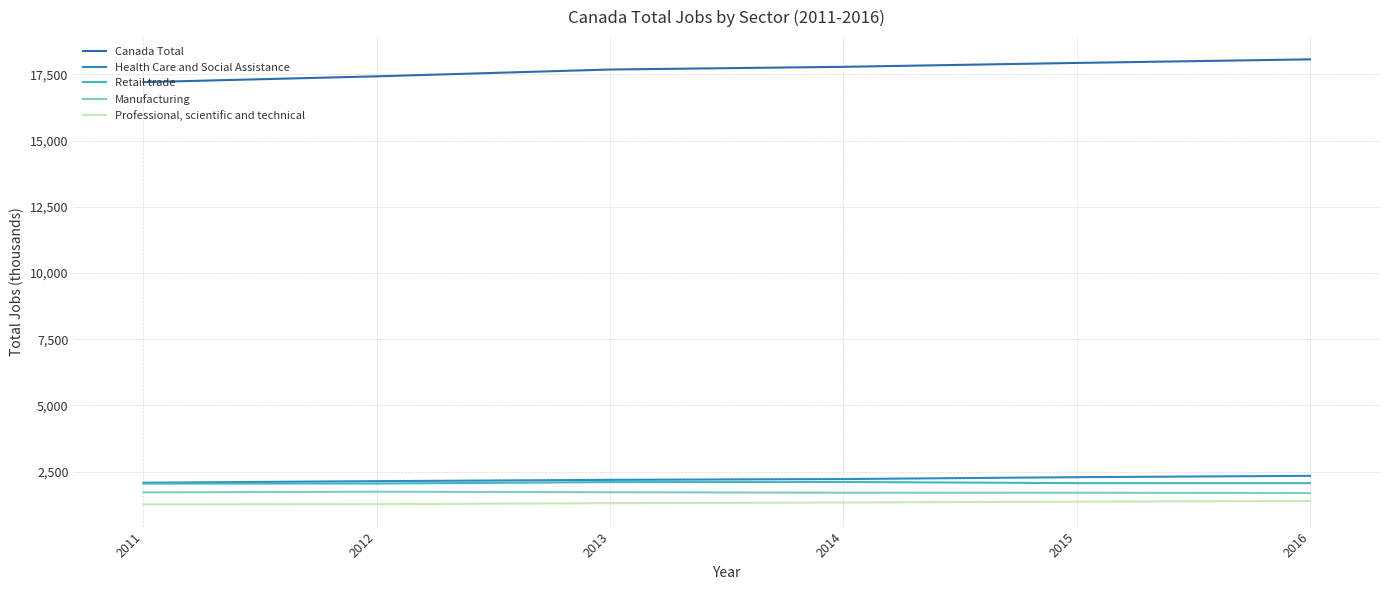

True or false: Canada Total and Retail trade intersect in this chart.

False